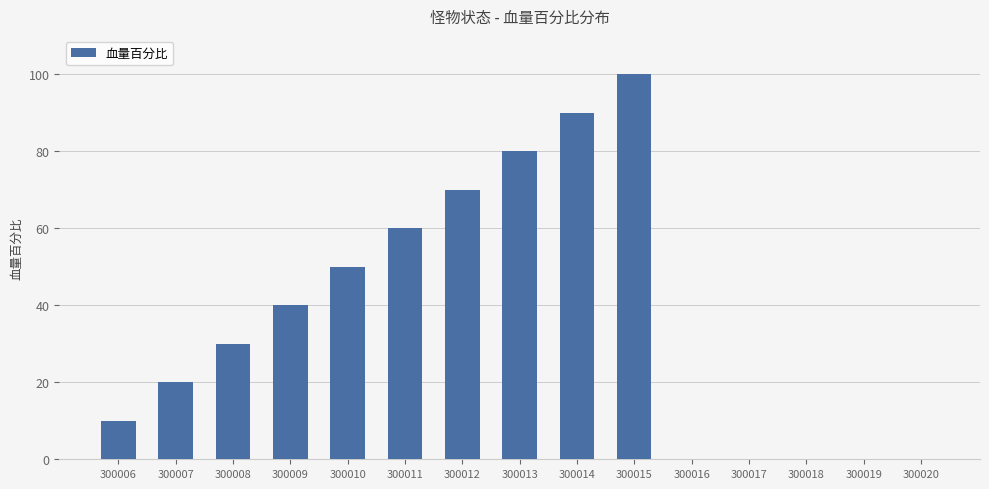

True or false: the data shows 0 at 300016.

True